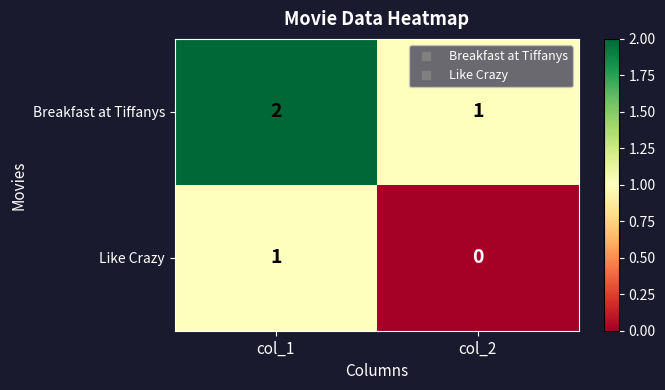

What is the sum of all Breakfast at Tiffanys values?

3